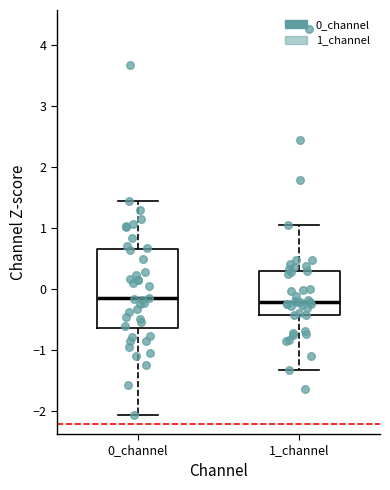

Where does the lower whisker of the box for 1_channel end on the y-axis? The values are not printed on the chart, so give them approximately, as read against the axis.

-1.3